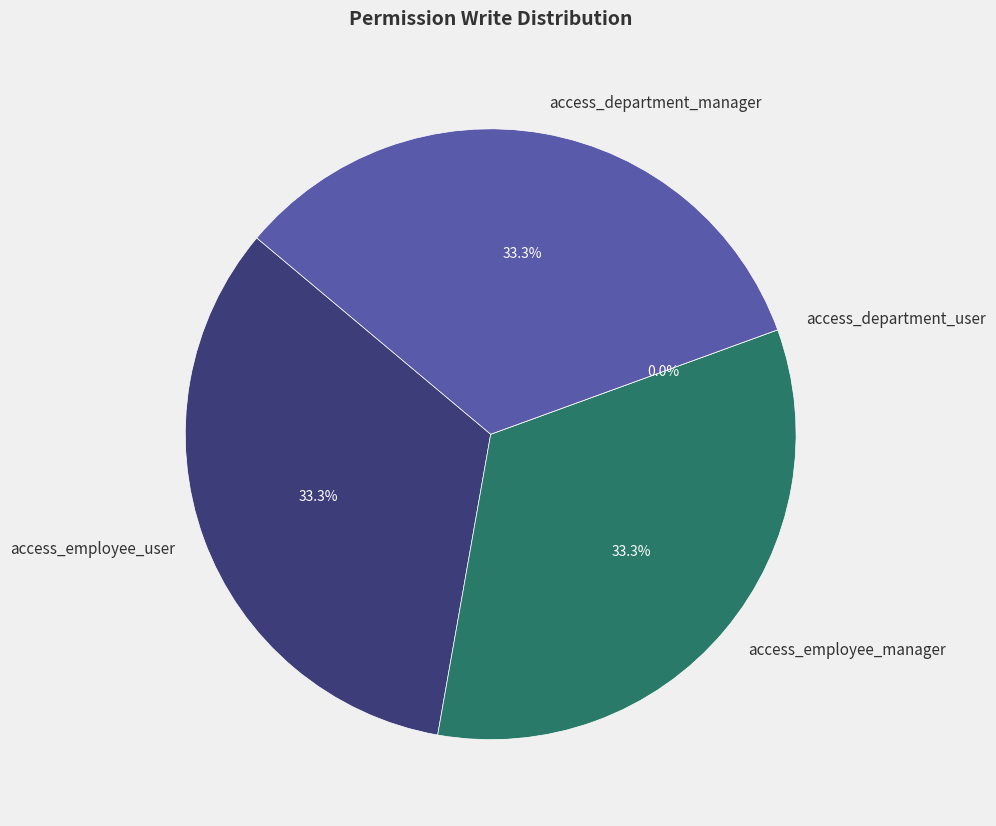

Is the sum of access_department_user and access_employee_manager greater than half?

No